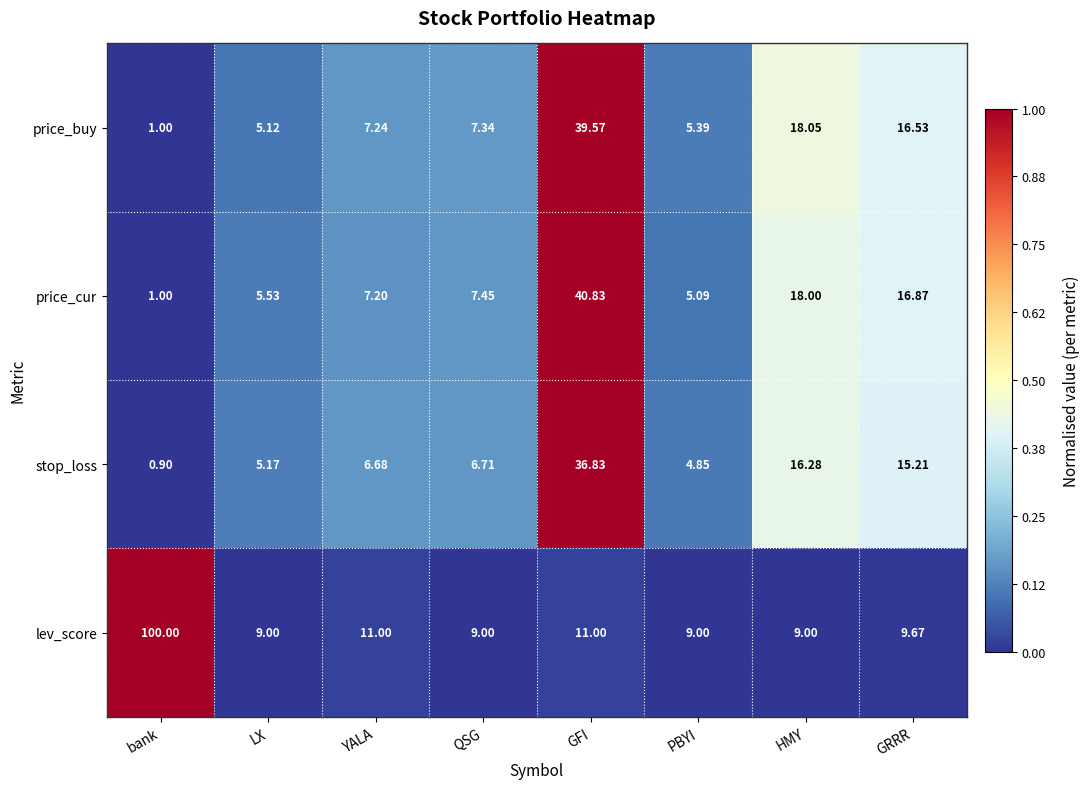

Which series changed the most between YALA and HMY?

price_buy